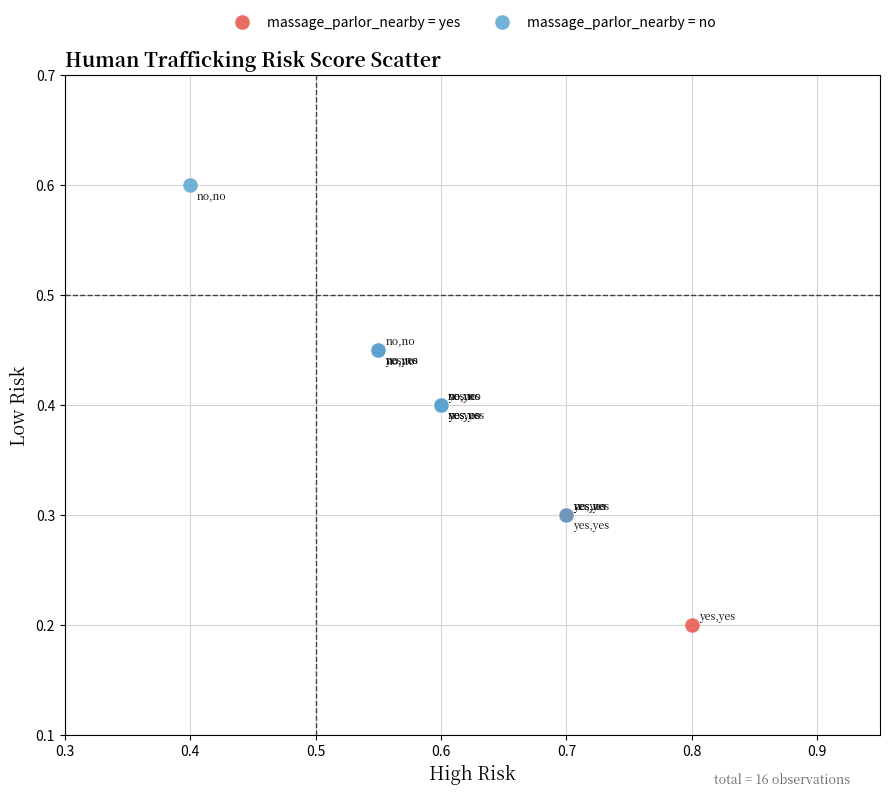

Which series has the largest Y range (max minus min)?

massage_parlor_nearby = no